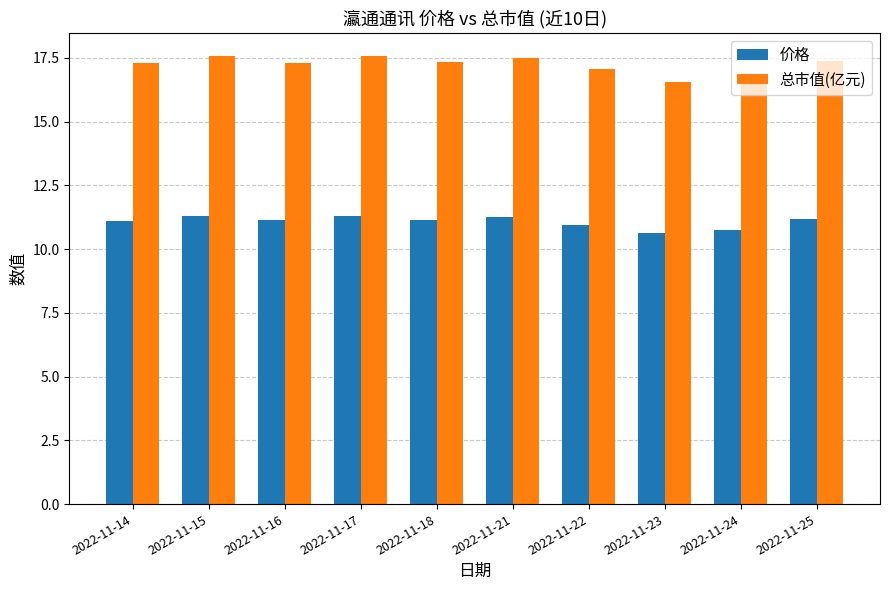

What is the sum of the 总市值(亿元) values at 2022-11-17 and 2022-11-14?

34.9